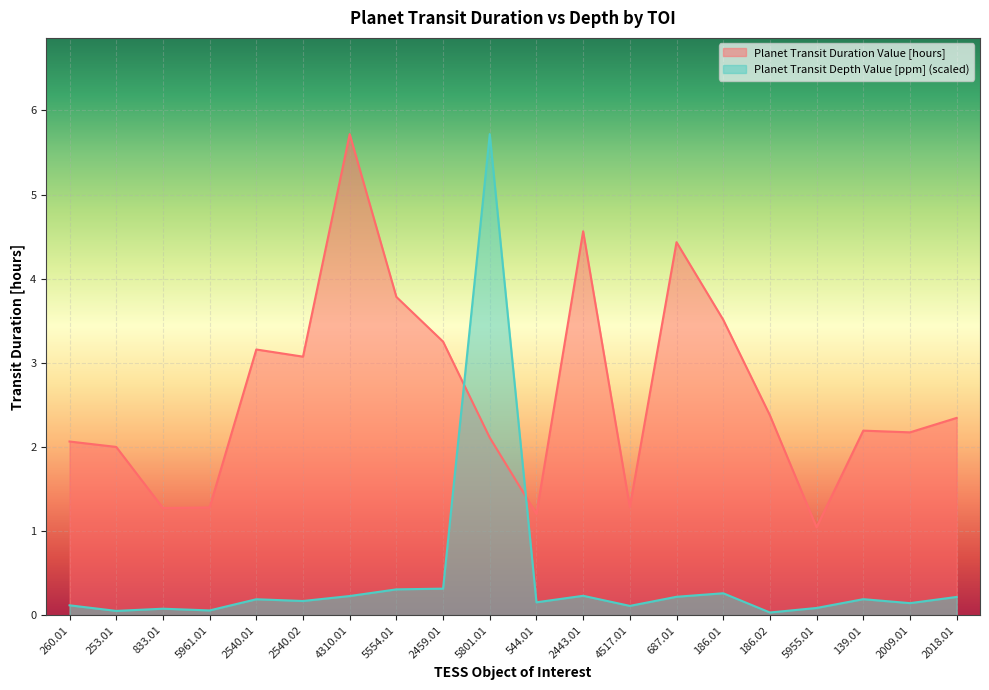

Reading left to right, what are all the values shown in this chart?

Planet Transit Duration Value [hours]: 2.1	2.0	1.3	1.3	3.2	3.1	5.7	3.8	3.3	2.1	1.2	4.6	1.3	4.4	3.5	2.4	1.0	2.2	2.2	2.3
Planet Transit Depth Value [ppm]: 0.1	0.1	0.1	0.1	0.2	0.2	0.2	0.3	0.3	5.7	0.2	0.2	0.1	0.2	0.3	0.0	0.1	0.2	0.1	0.2